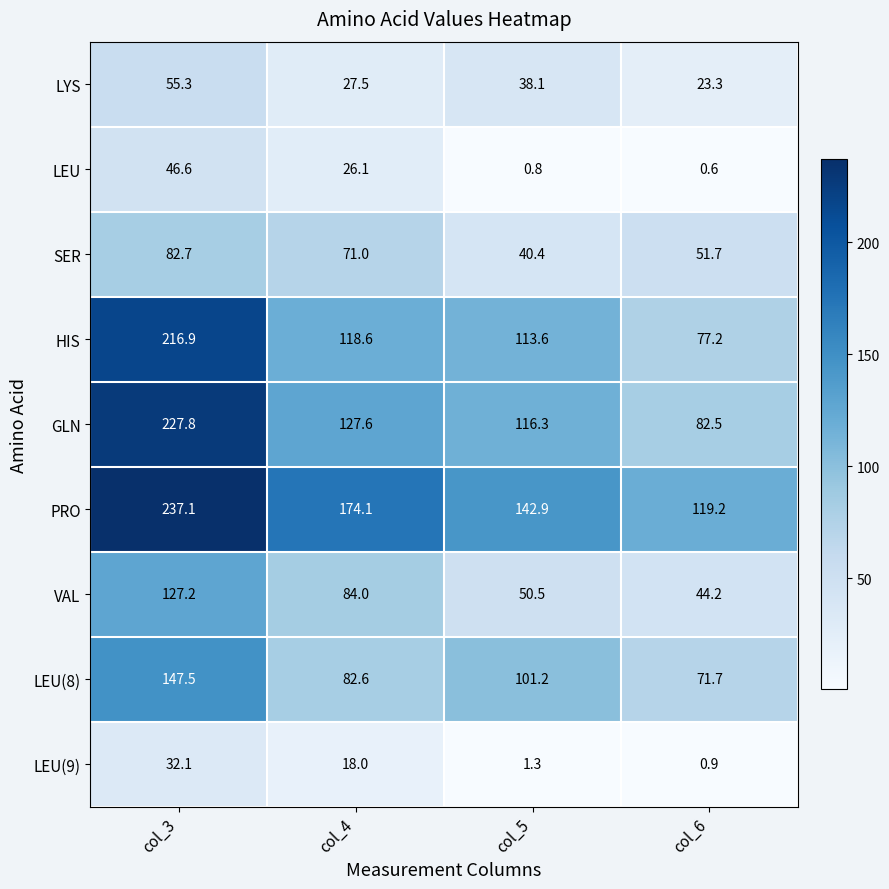

How many series are shown in this chart?

9